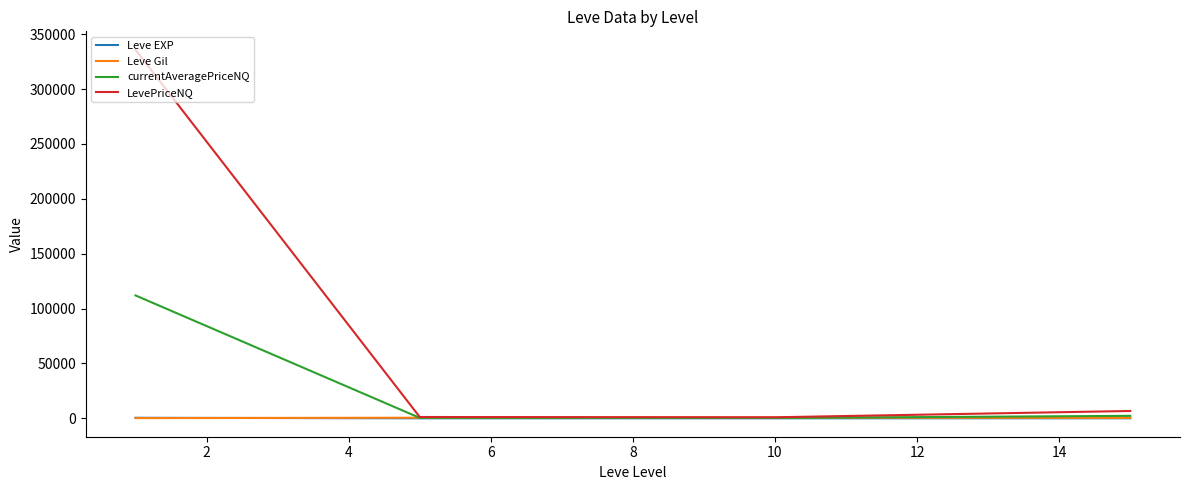

Which series has the largest total across all categories?

LevePriceNQ